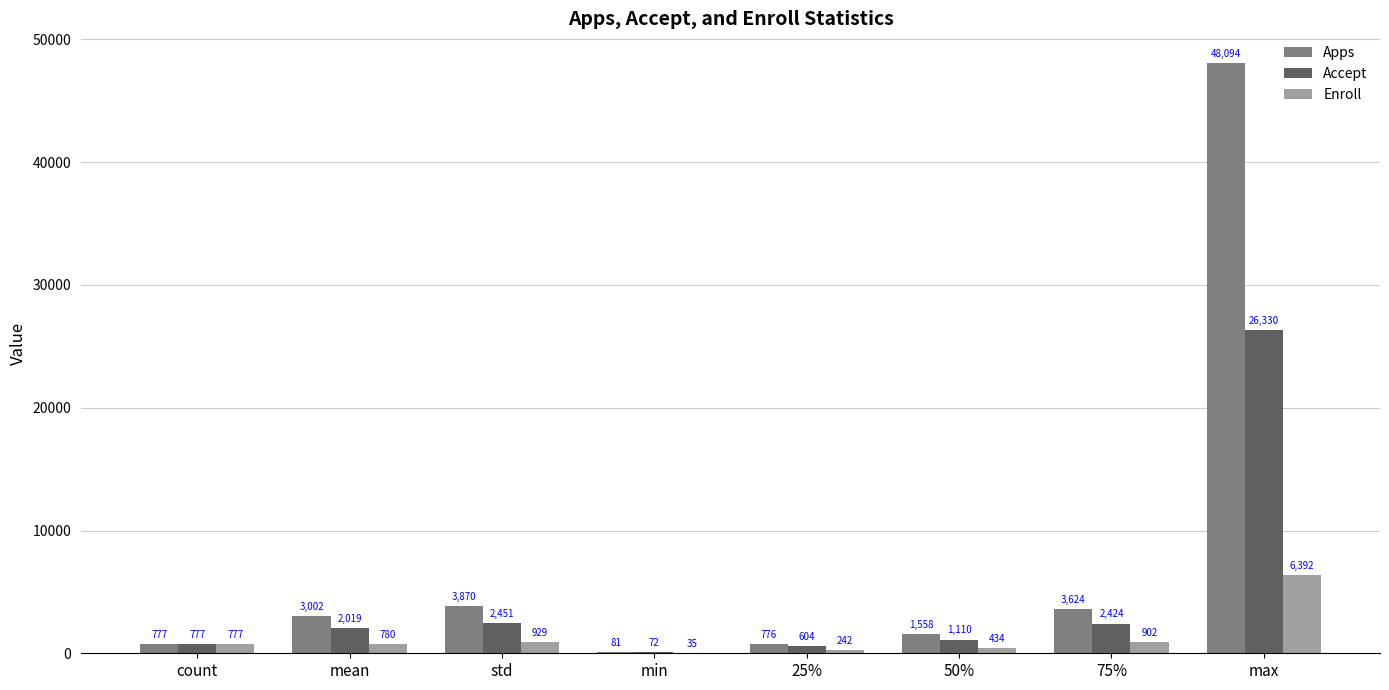

The value of Accept at 50% is 1110.0. True or false?

True